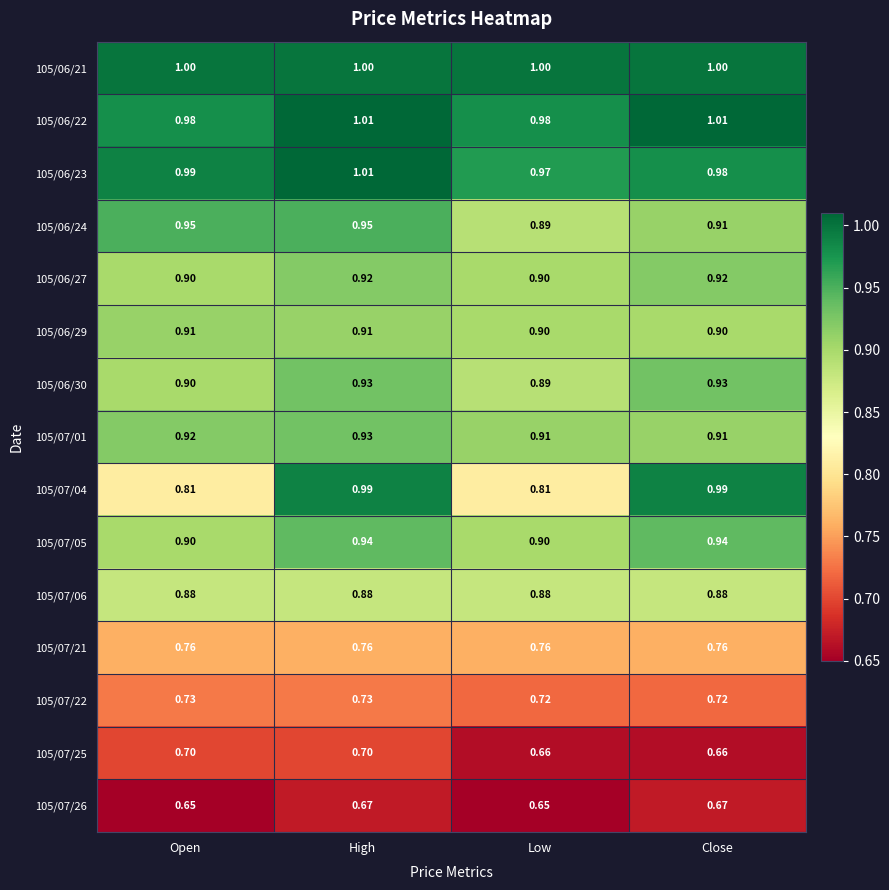

Count the number of data series in this chart.

15